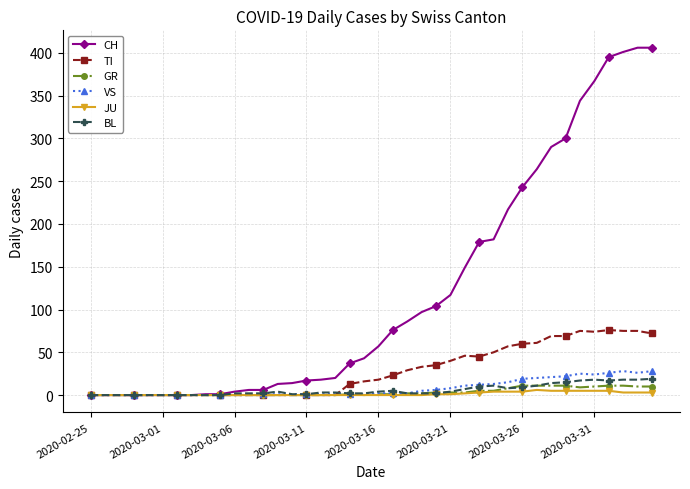

How many data points does each series have?

40